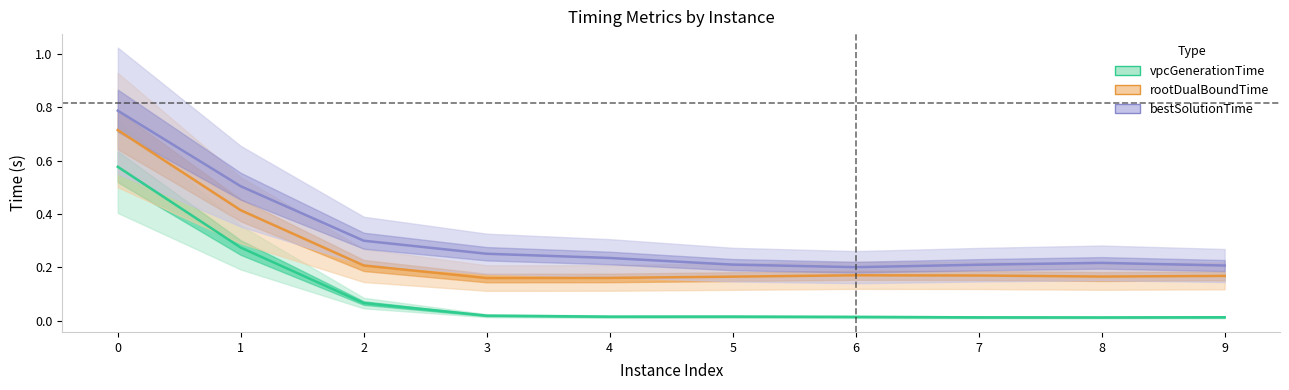

Which series changed the most between 0 and 4?

vpcGenerationTime